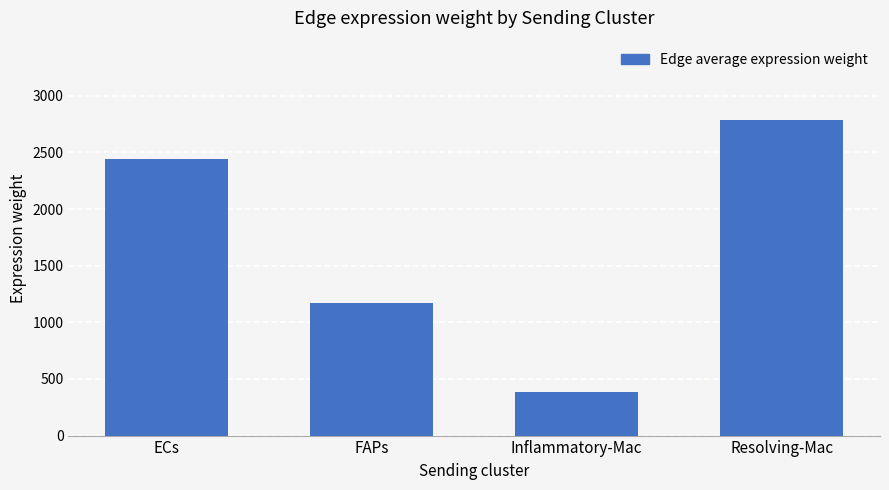

What is the difference between the maximum and minimum values?

2406.7